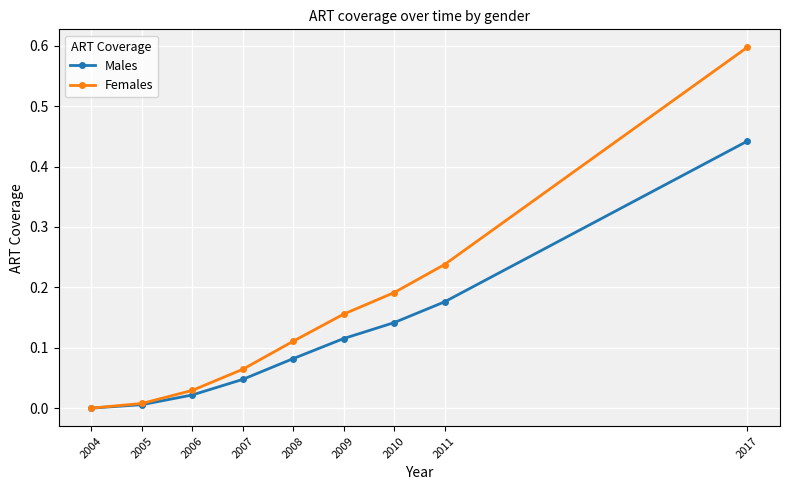

At which category is the sum across all series the highest?

2017